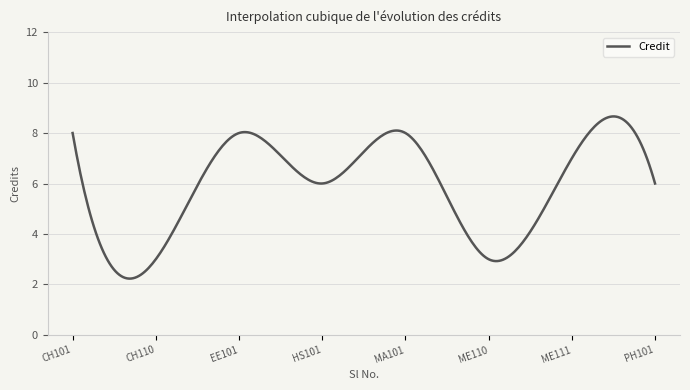

What is the greatest value displayed?

8.7